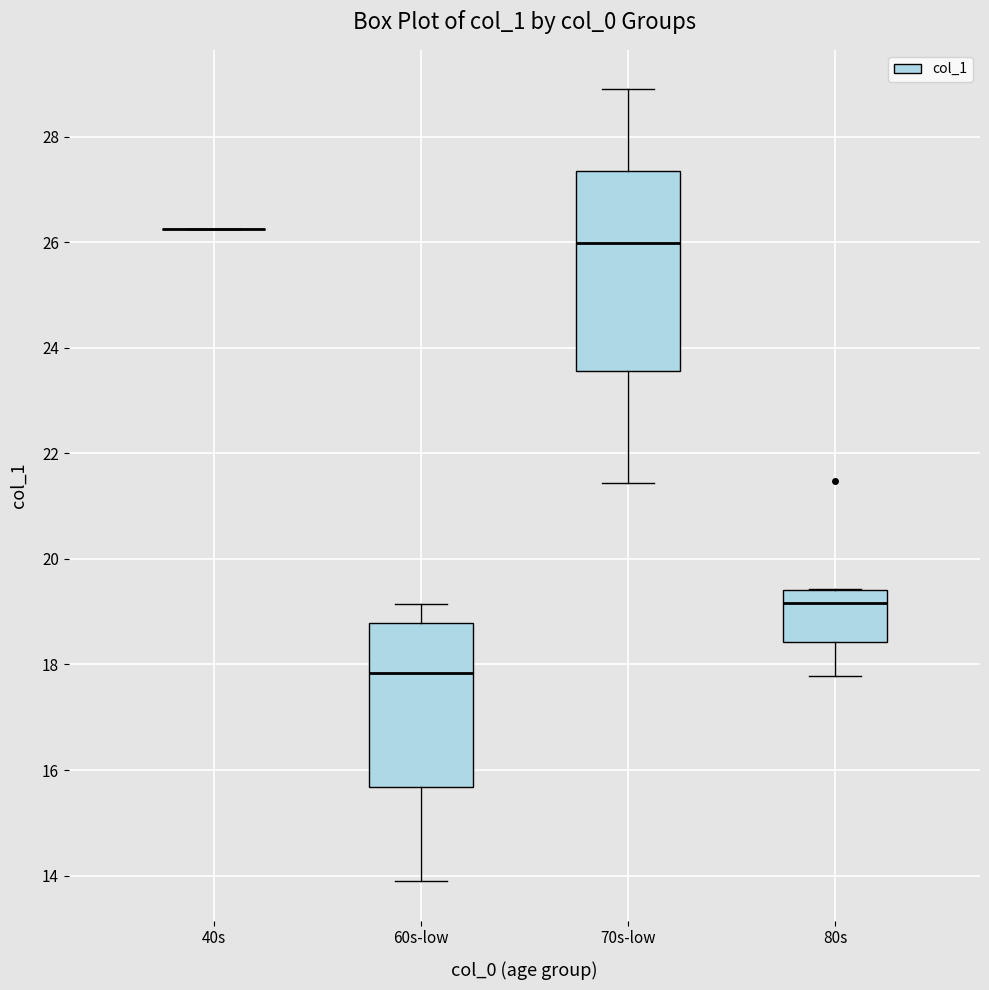

Comparing the boxes themselves (not the whiskers), which one is the tallest?

70s-low